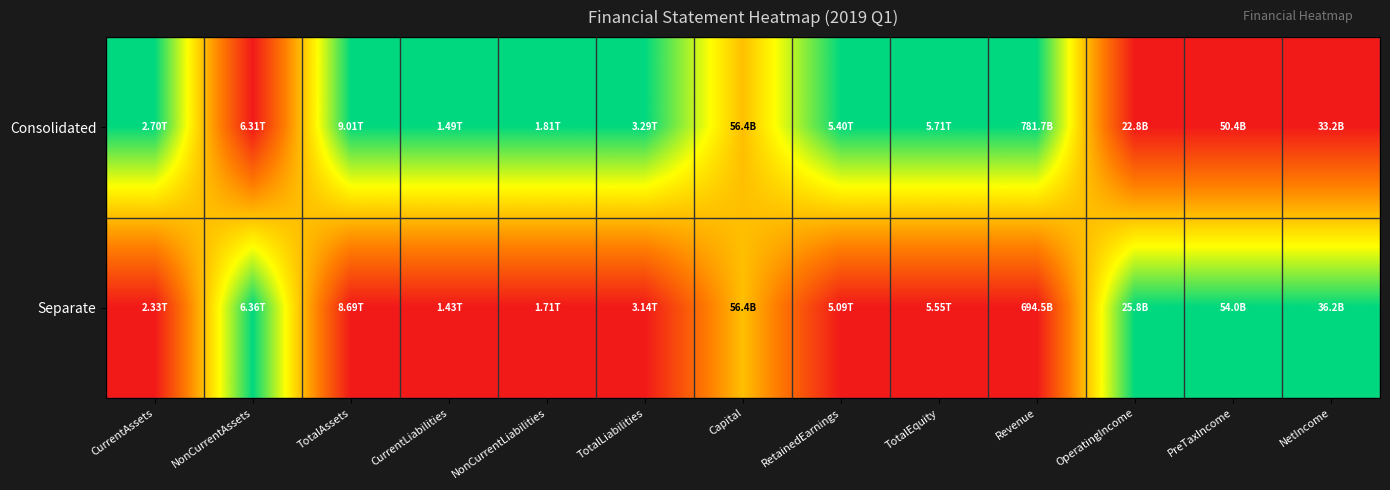

Reading left to right, what are all the values shown in this chart?

Consolidated: CurrentAssets=1.0	NonCurrentAssets=0.0	TotalAssets=1.0	CurrentLiabilities=1.0	NonCurrentLiabilities=1.0	TotalLiabilities=1.0	Capital=0.5	RetainedEarnings=1.0	TotalEquity=1.0	Revenue=1.0	OperatingIncome=0.0	PreTaxIncome=0.0	NetIncome=0.0
Separate: CurrentAssets=0.0	NonCurrentAssets=1.0	TotalAssets=0.0	CurrentLiabilities=0.0	NonCurrentLiabilities=0.0	TotalLiabilities=0.0	Capital=0.5	RetainedEarnings=0.0	TotalEquity=0.0	Revenue=0.0	OperatingIncome=1.0	PreTaxIncome=1.0	NetIncome=1.0